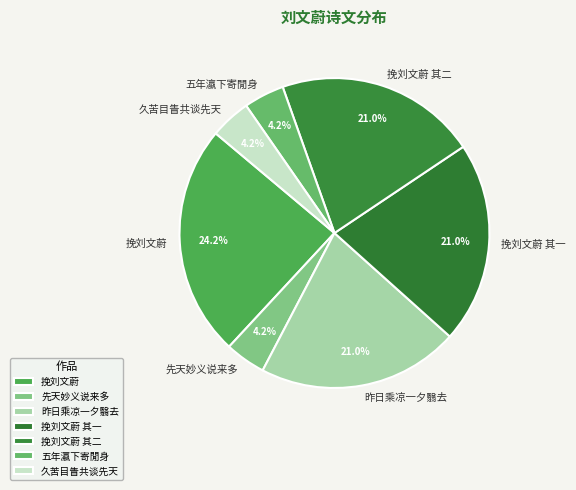

Is there any slice that represents more than half of the pie?

No